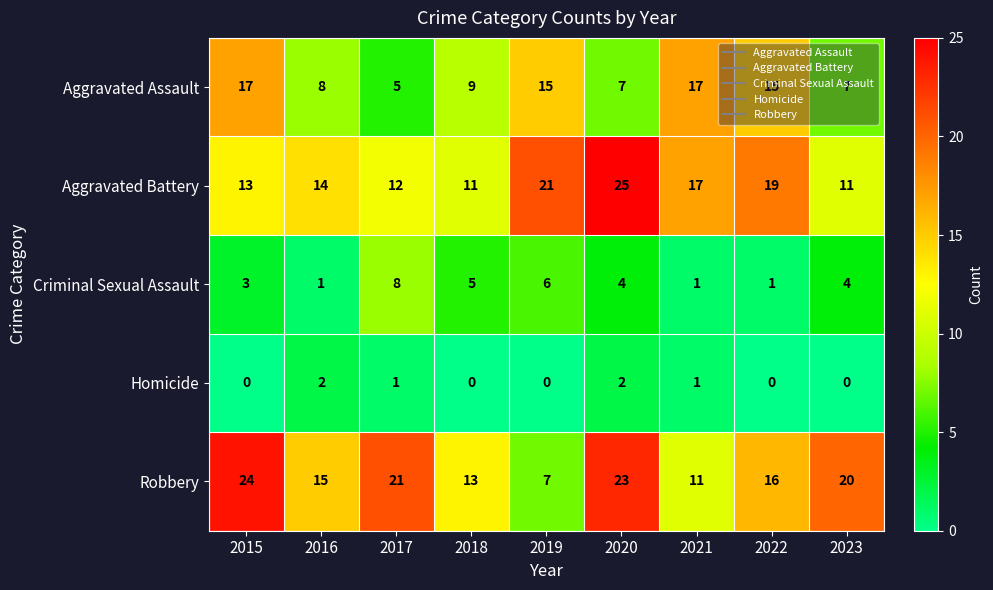

Which series changed the most between 2019 and 2021?

Criminal Sexual Assault